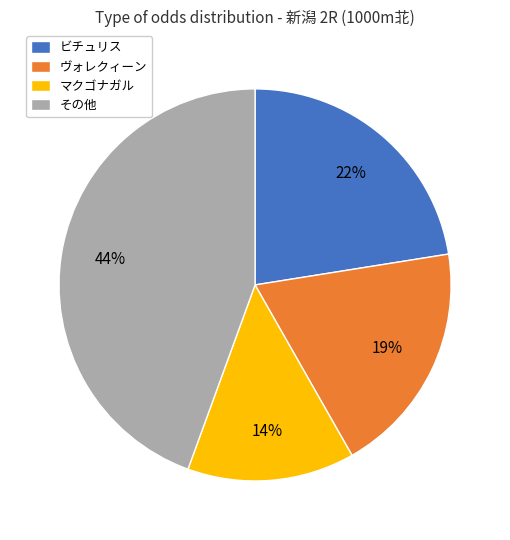

Is there any slice that represents more than half of the pie?

No